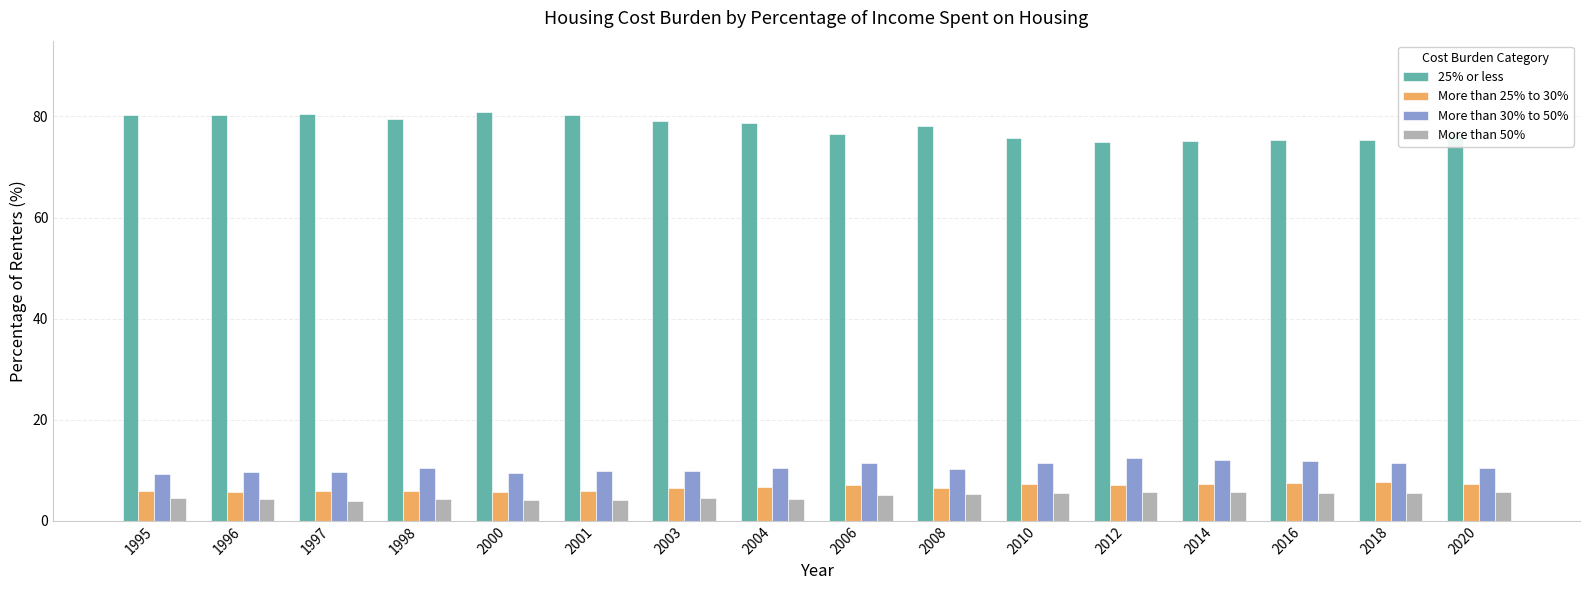

How many data points does each series have?

16